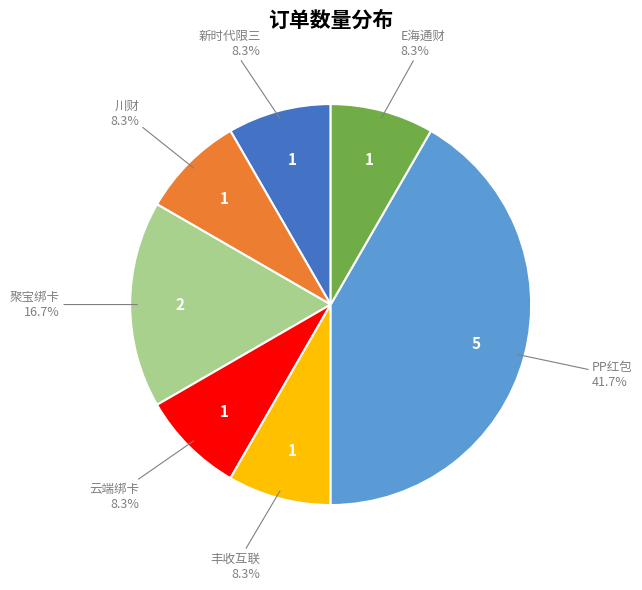

To the nearest percent, what percentage of the pie is 云端绑卡?

8%